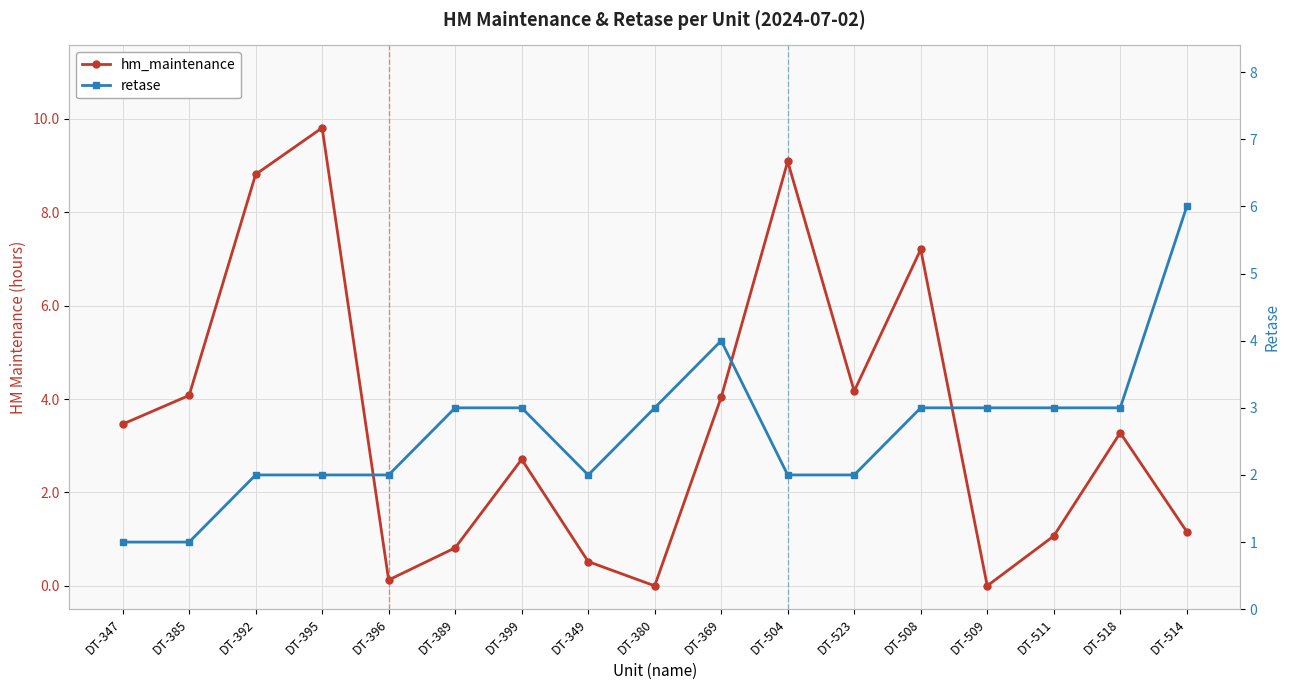

At which category does hm_maintenance reach its first local valley?

DT-396